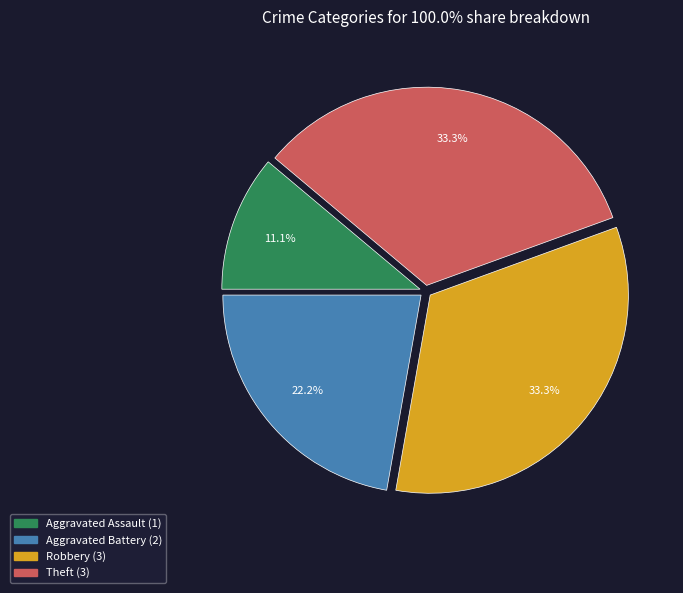

Which has a higher value, Aggravated Battery or Aggravated Assault?

Aggravated Battery